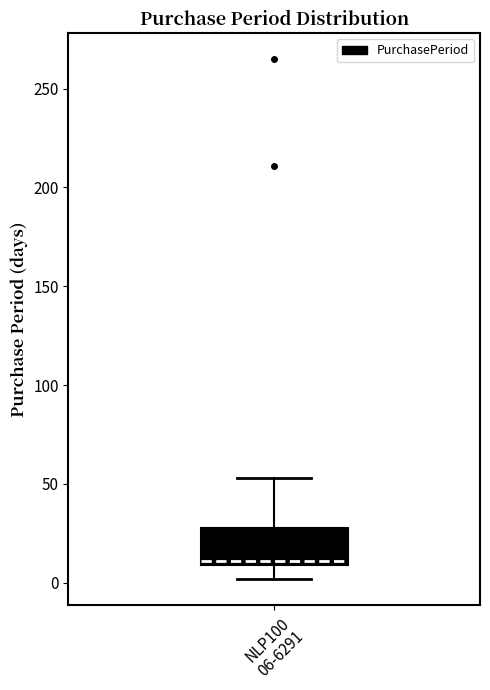

Read this box plot against the y-axis: the position of the median line, the range covered by the box, and the ends of both whiskers. The values are not printed on the chart, so give them approximately, as read against the axis.

median 10 (just above the box's lower edge), box 10 to 30, whiskers 0 to 55